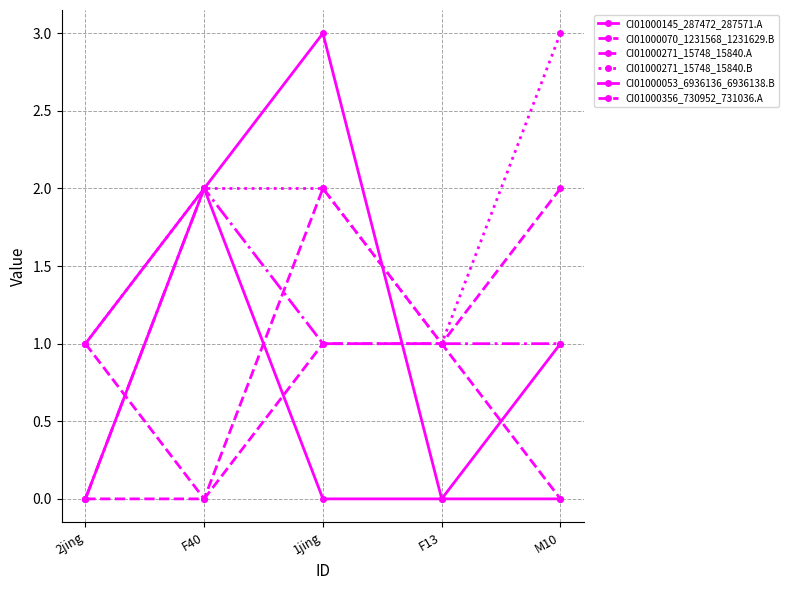

What is the average value of the CI01000145_287472_287571.A series?

1